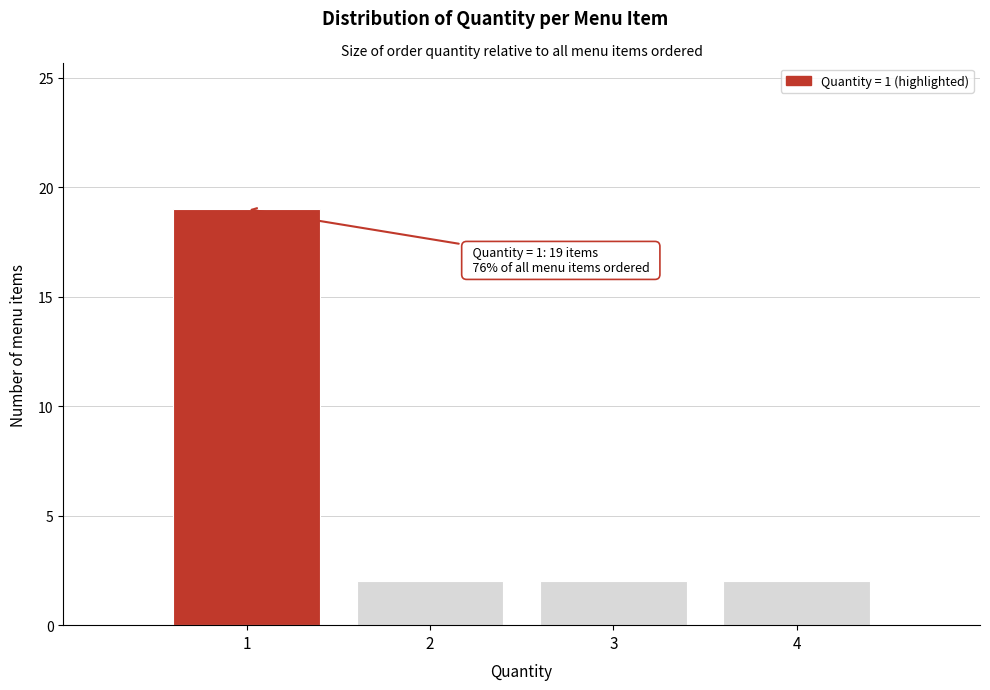

Over which range of the x-axis is the bar tallest?

0.5 to 1.5